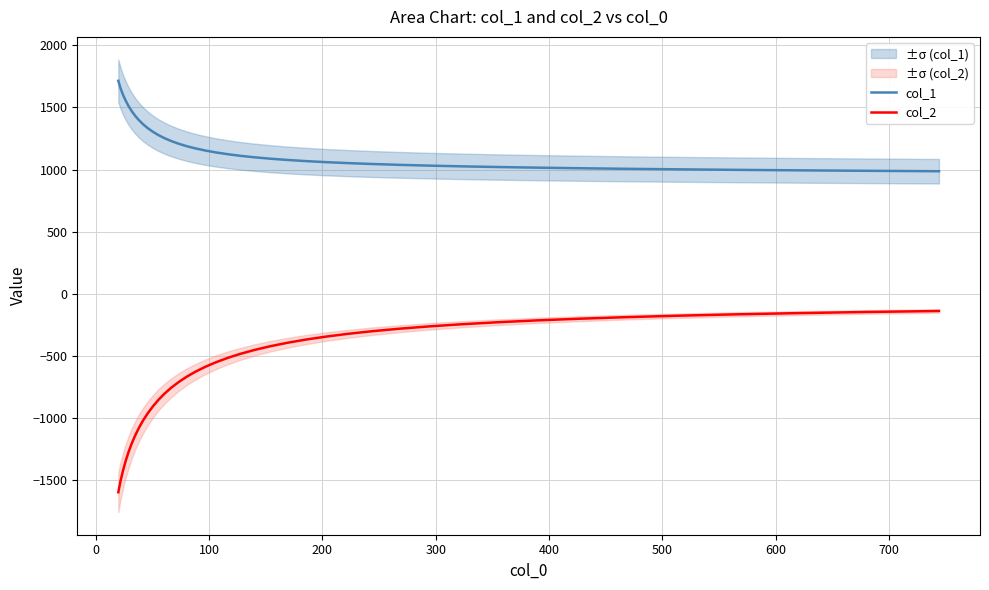

What is the highest value of the col_2 series?

-138.6